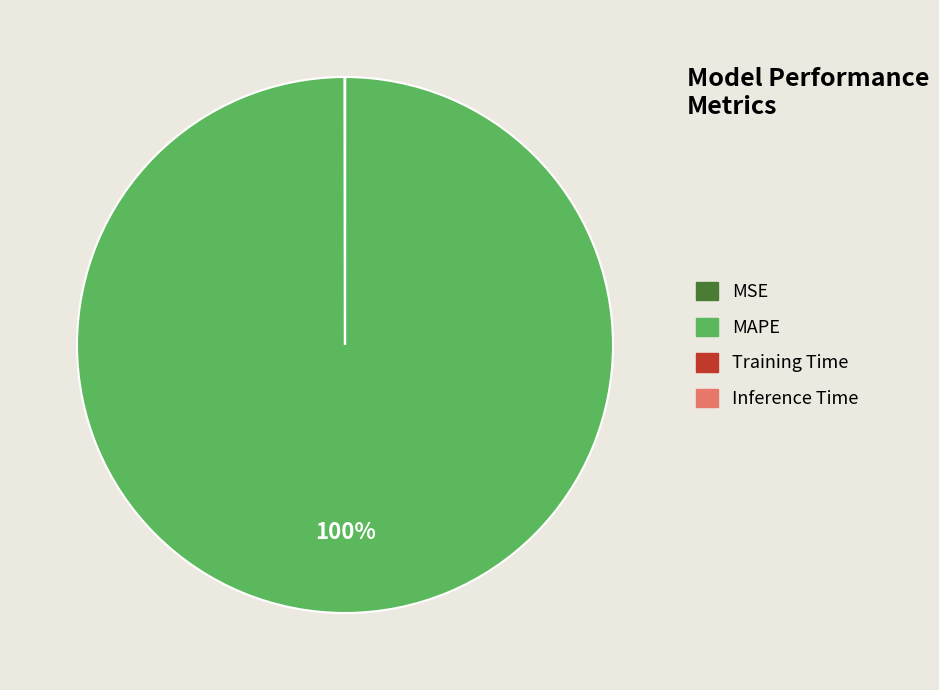

Which category has the biggest portion of the pie?

MAPE